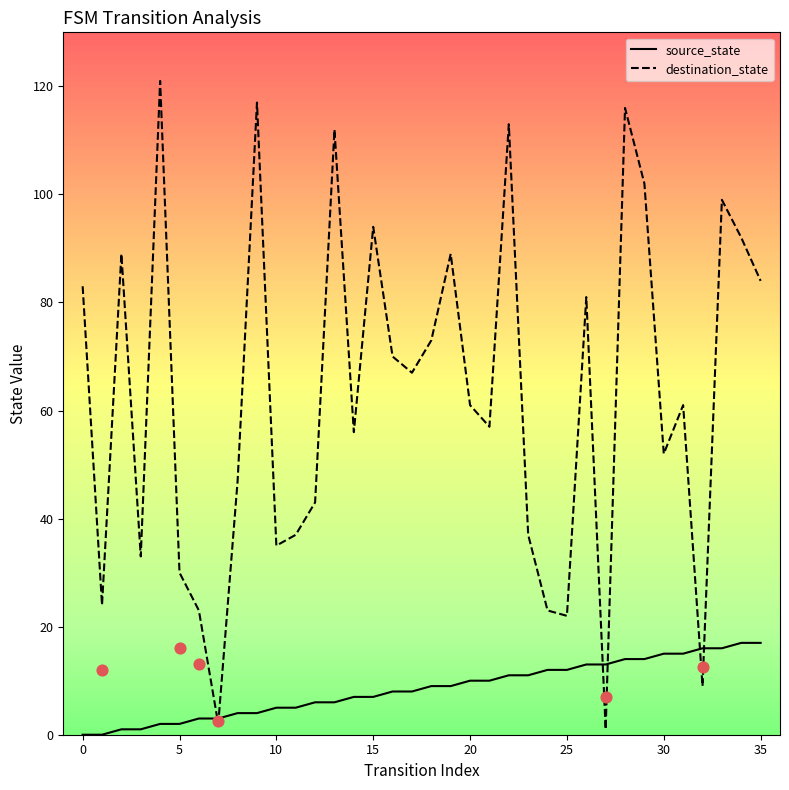

Which series contains the highest Y value?

destination_state